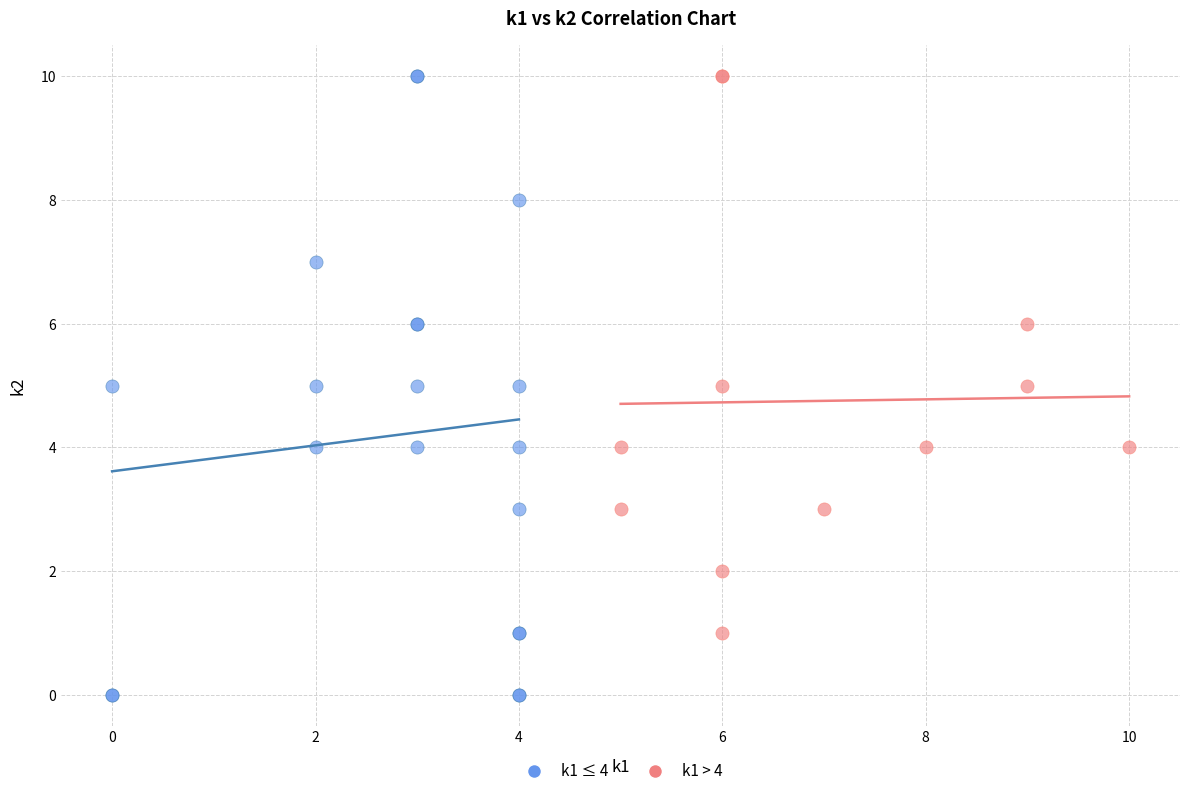

Which series has the largest Y range (max minus min)?

k1 ≤ 4